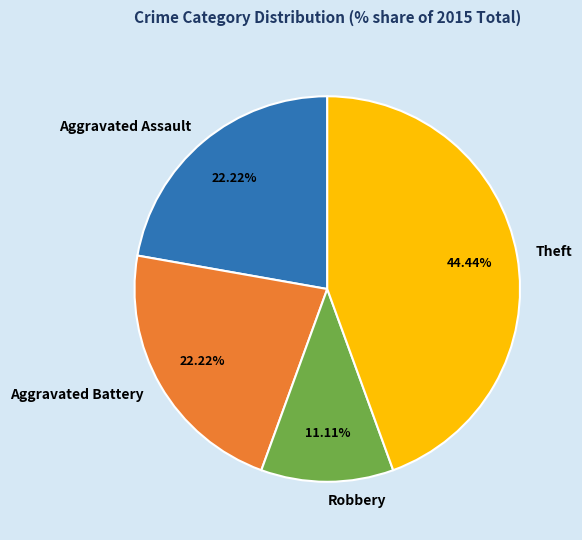

Is the sum of Aggravated Assault and Robbery greater than half?

No